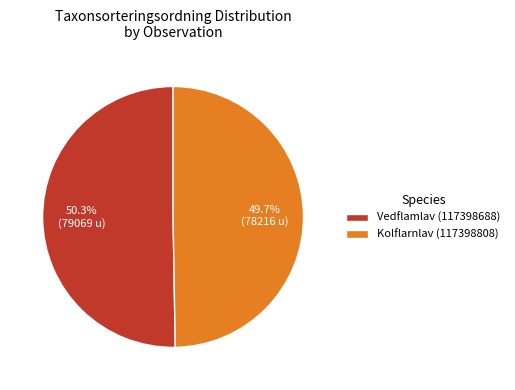

Count the number of slices in the pie.

2